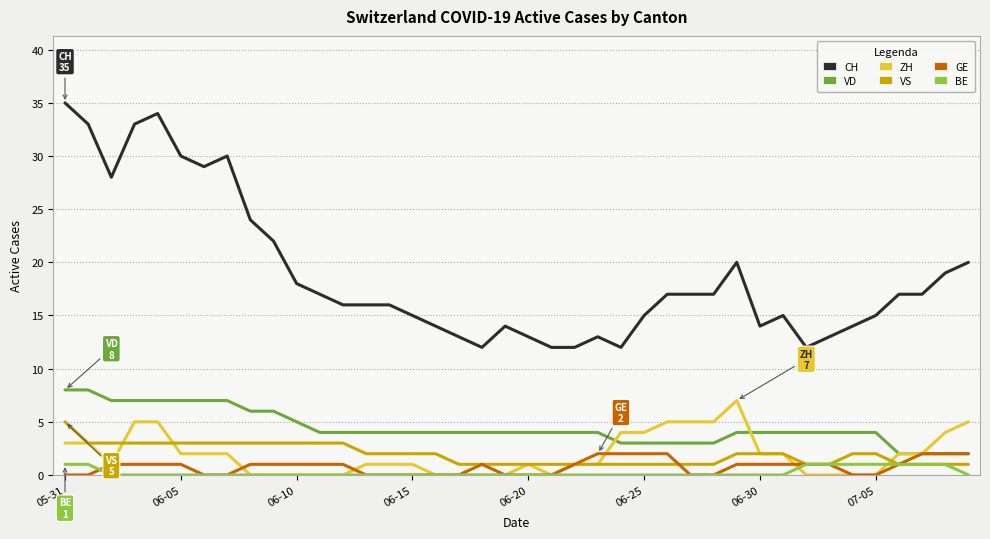

True or false: GE and ZH cross at least once.

True